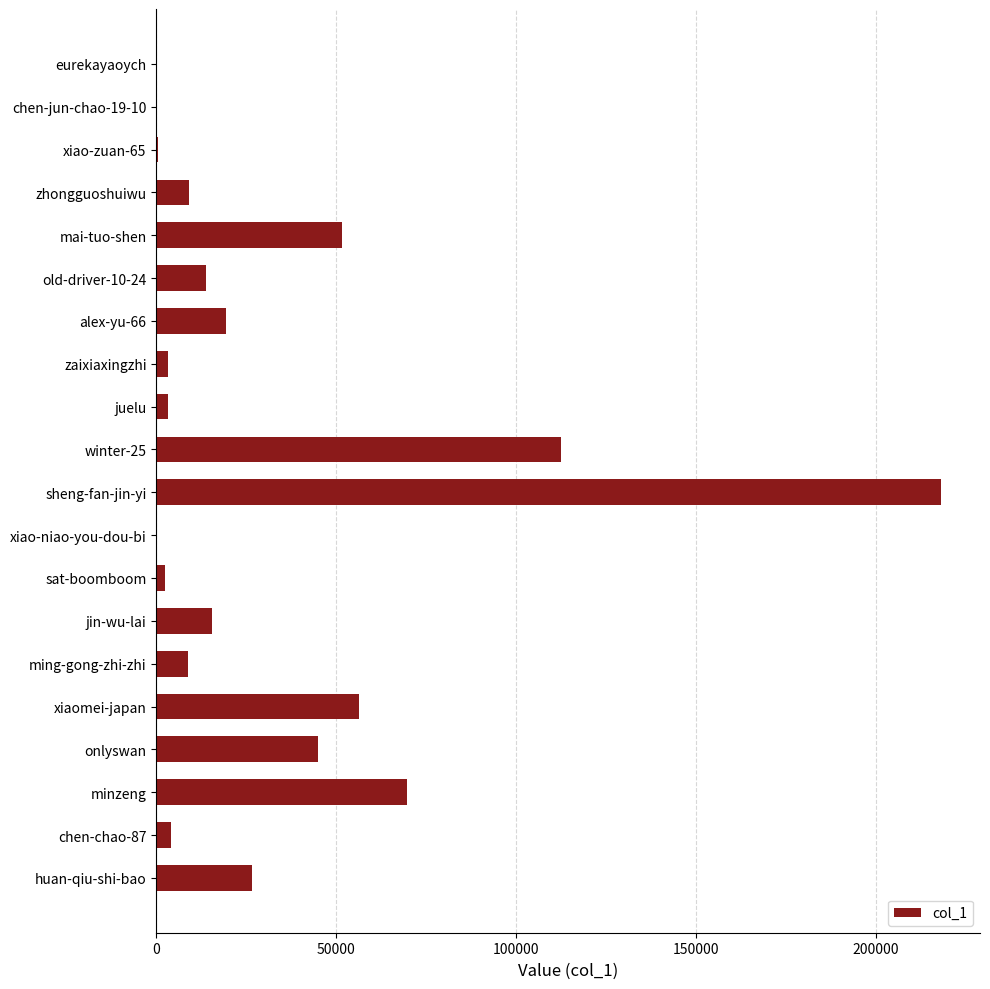

The value at onlyswan is 45032. True or false?

True